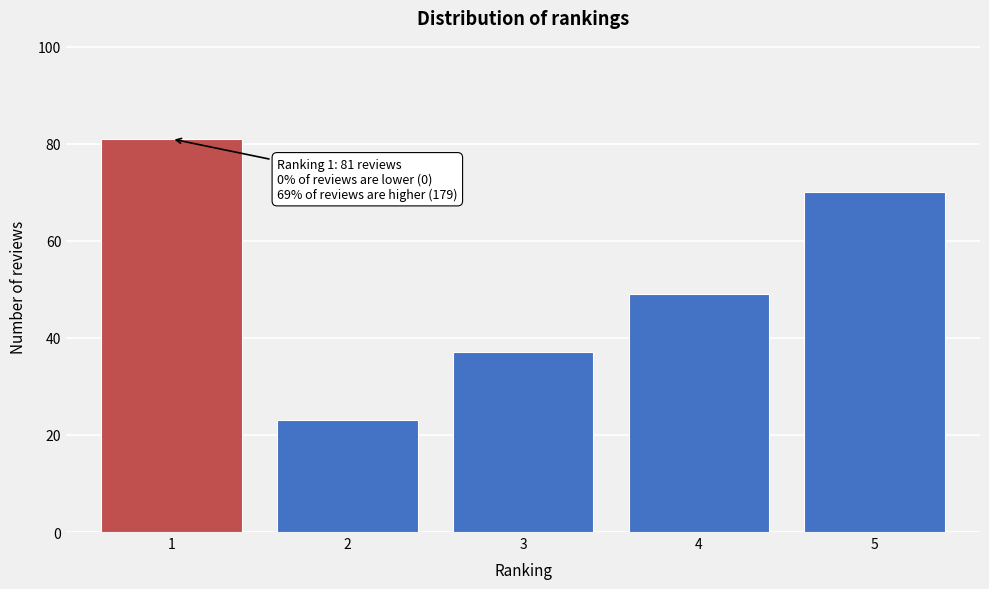

Reading left to right, transcribe all the data shown in this chart.

1=81	2=23	3=37	4=49	5=70